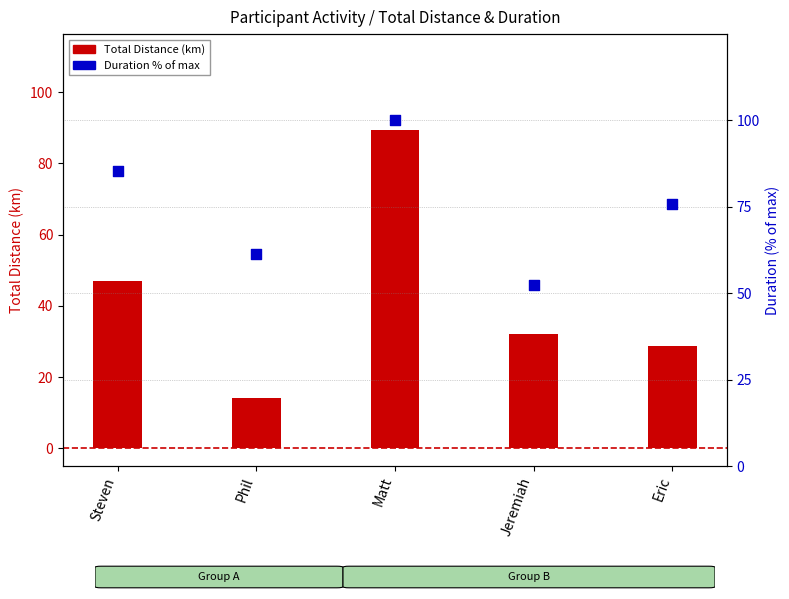

At which category is the sum across all series the highest?

Matt